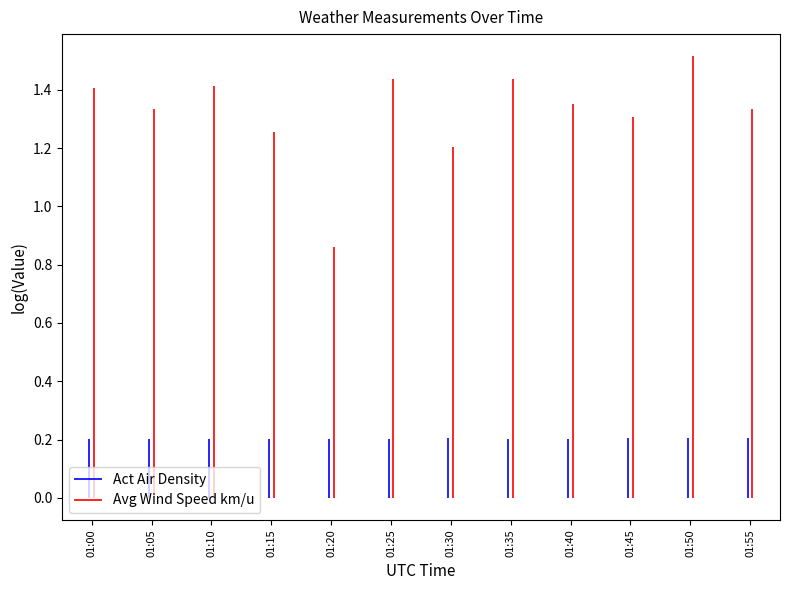

Reading right to left, list all the values displayed in this chart.

Act Air Density: 1.2	1.2	1.2	1.2	1.2	1.2	1.2	1.2	1.2	1.2	1.2	1.2
Avg Wind Speed km/u: 3.8	4.5	3.7	3.9	4.2	3.3	4.2	2.4	3.5	4.1	3.8	4.1